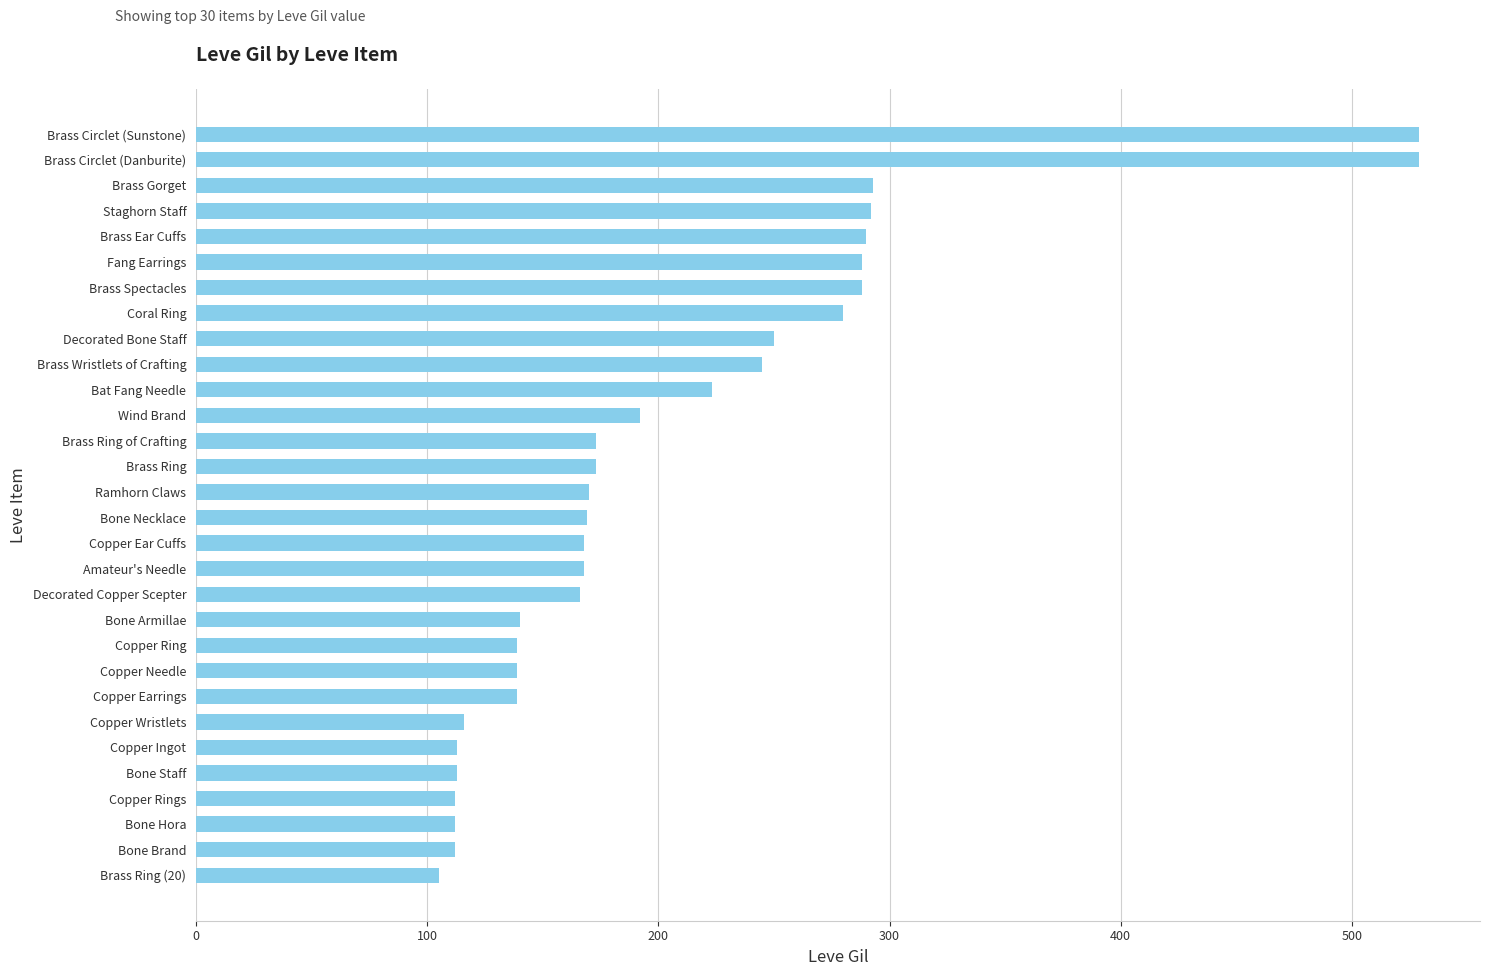

Is it true that the value at Brass Gorget is 293?

True